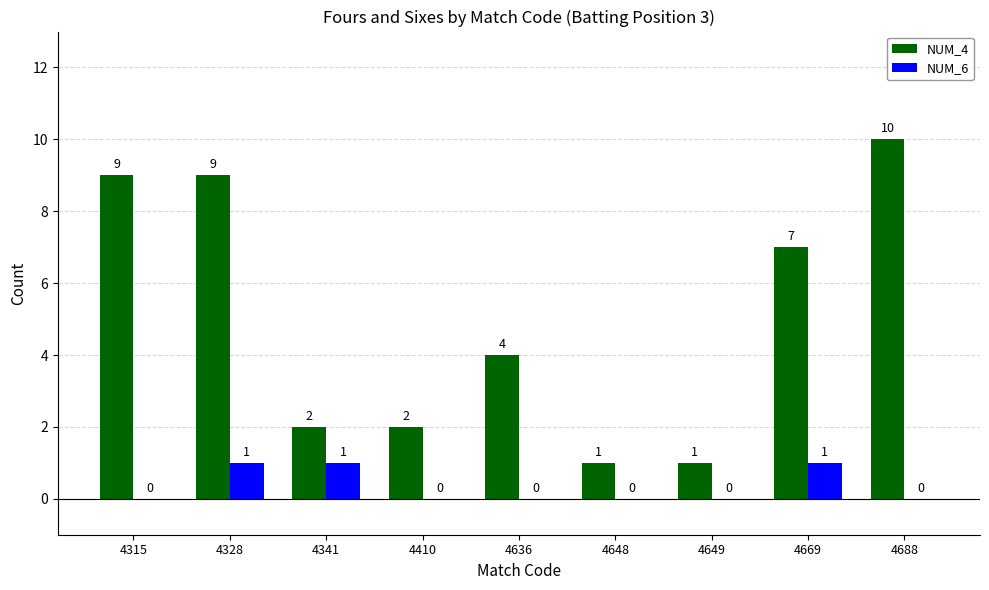

What is the sum of all NUM_4 values?

45